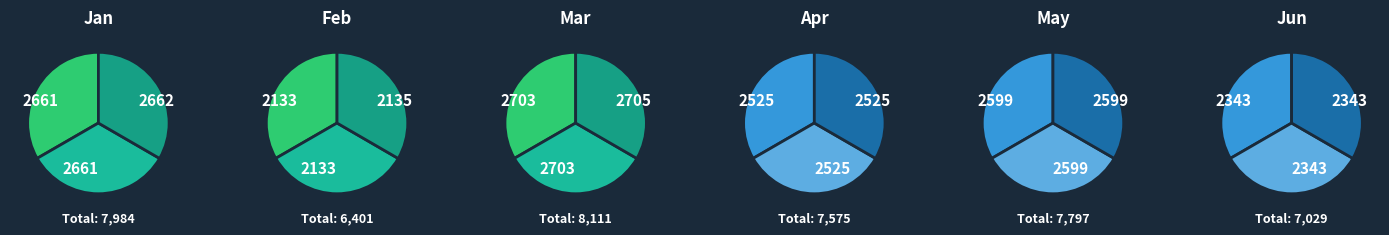

The Feb slice represents 18% of the pie. True or false?

False